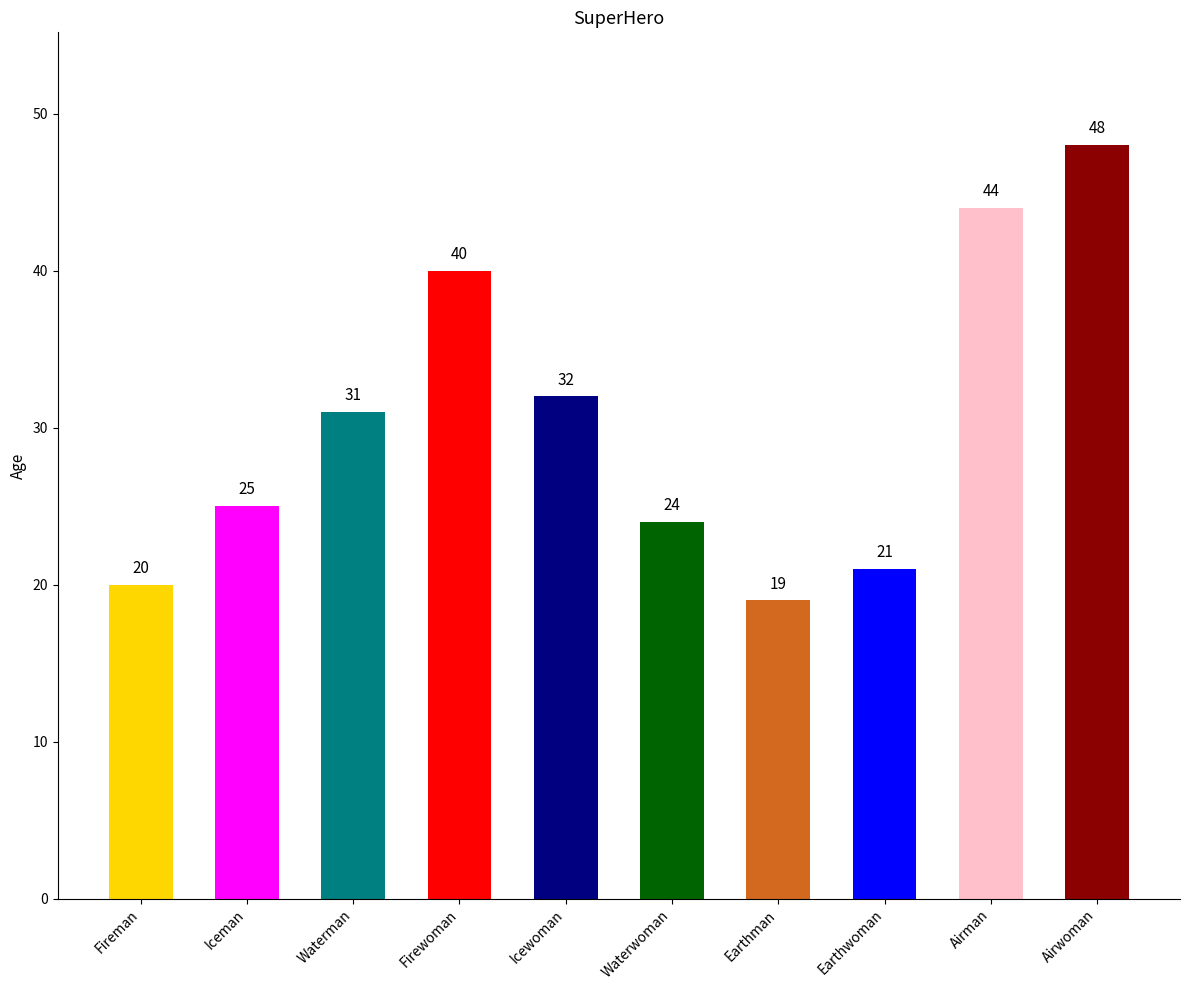

What is the smallest value displayed?

19